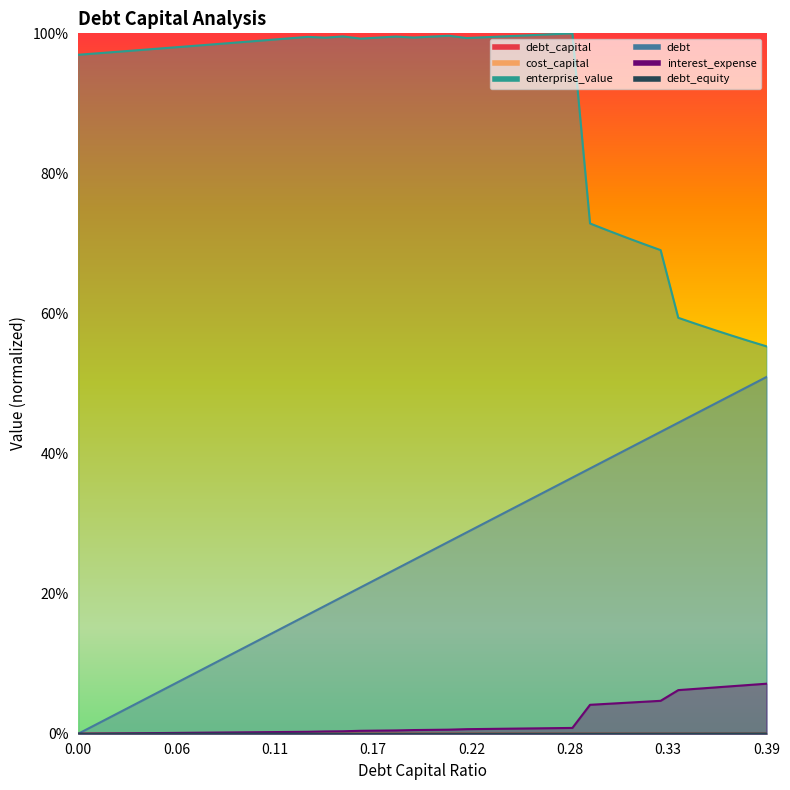

True or false: debt and enterprise_value cross at least once.

False